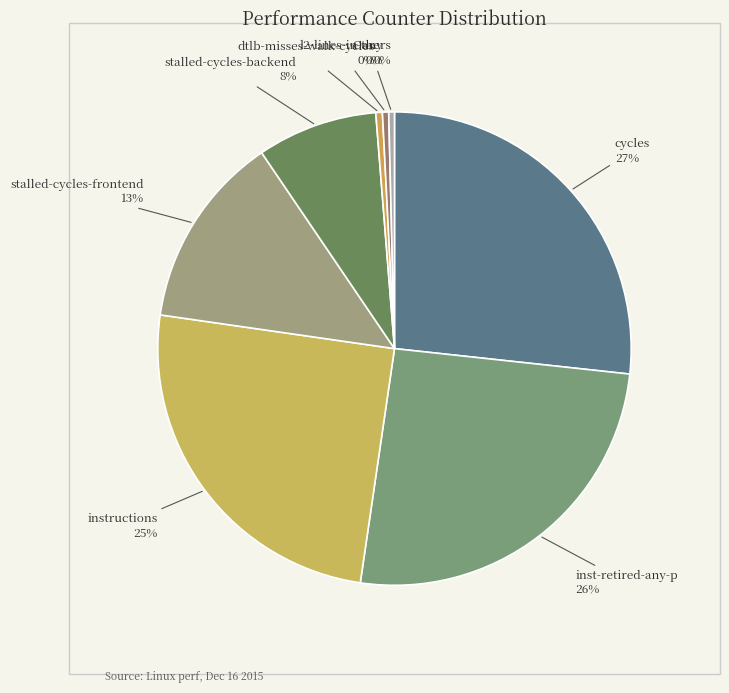

Count the number of slices in the pie.

8